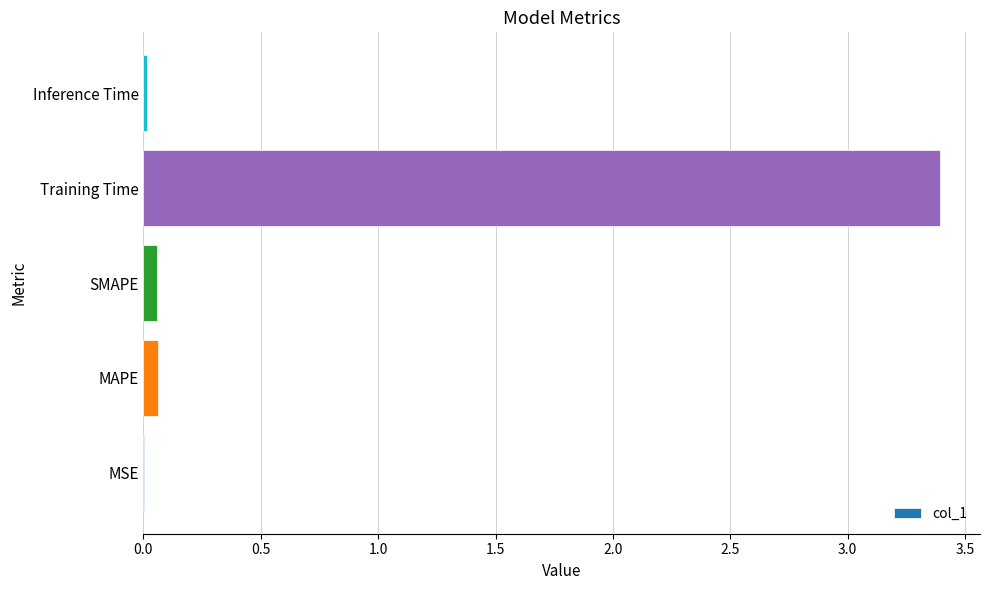

The value at Training Time is 1.9. True or false?

False